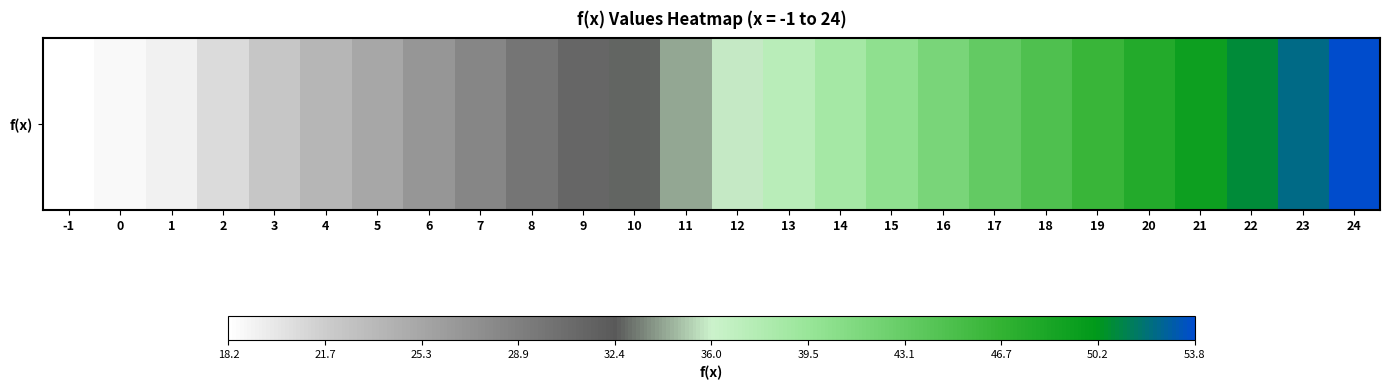

At which category does the chart reach its minimum across all series?

-1